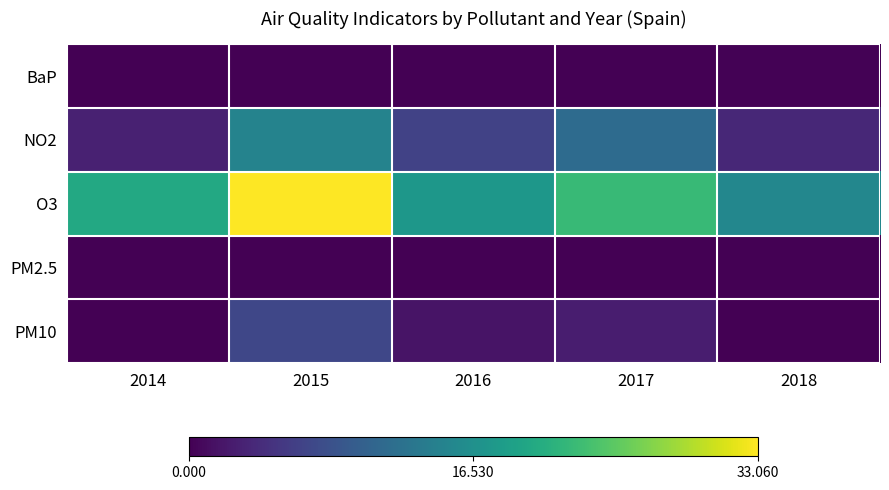

How many data points does each series have?

5